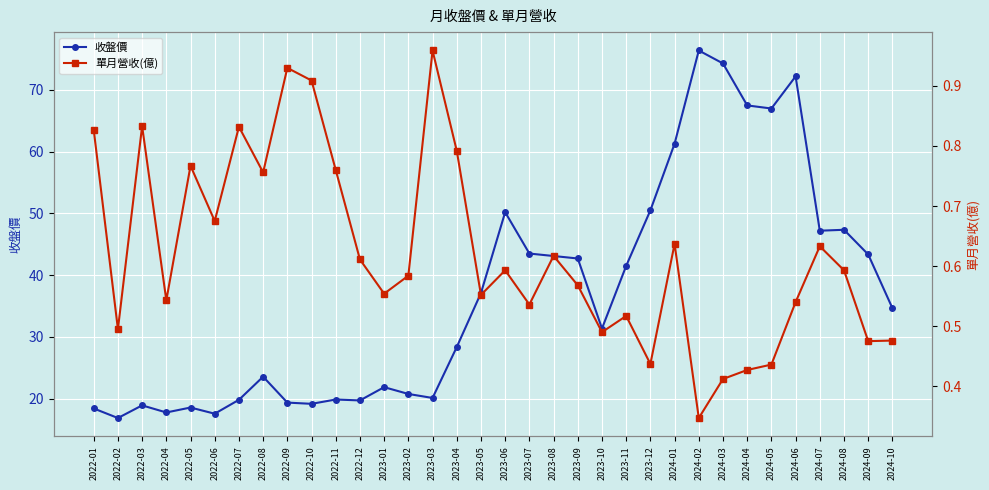

True or false: 單月營收(億) and 收盤價 cross at least once.

False